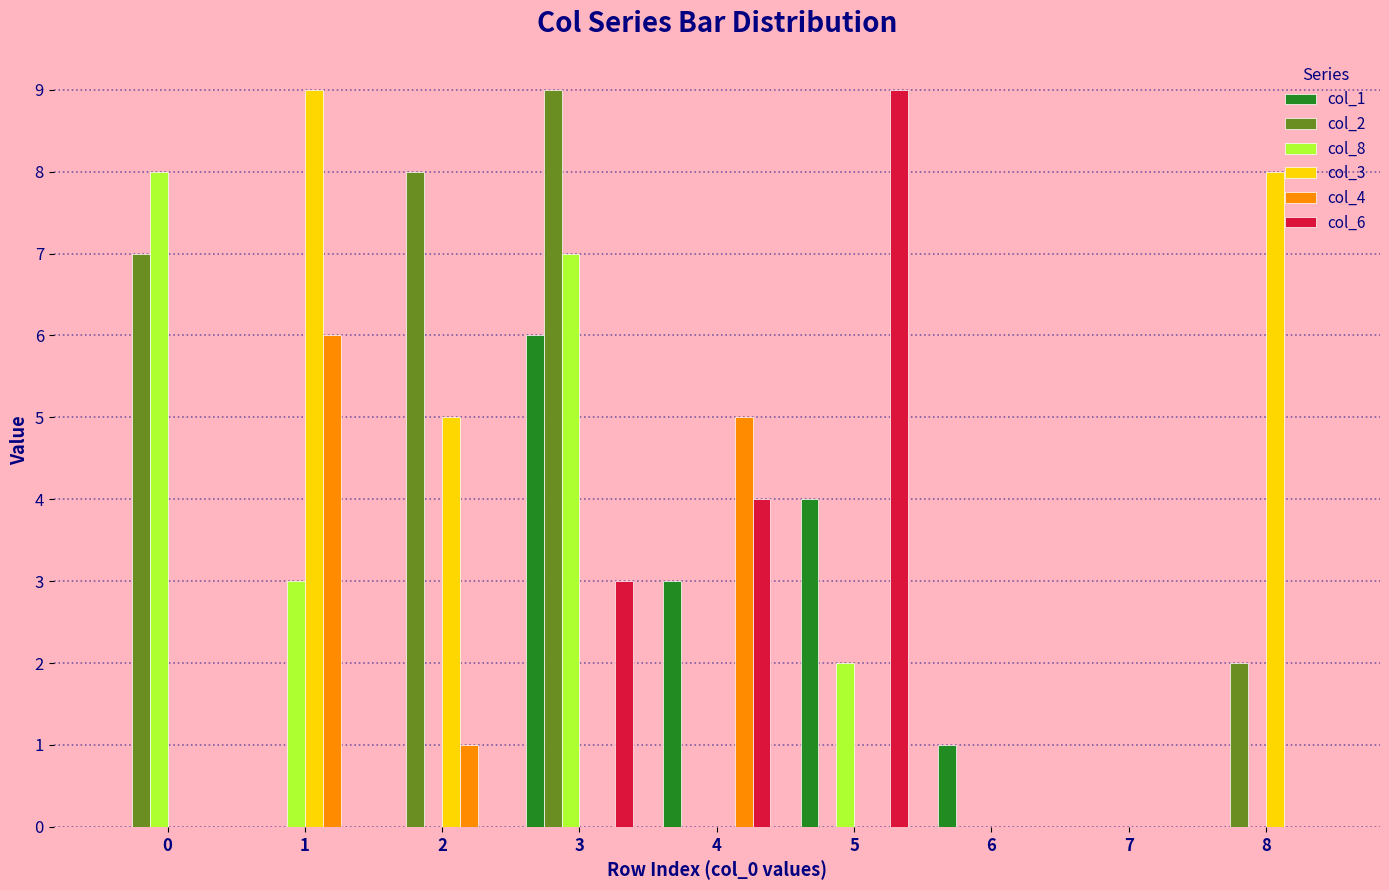

Reading right to left, extract all data points from this chart.

col_1: 0	0	1	4	3	6	0	0	0
col_2: 2	0	0	0	0	9	8	0	7
col_8: 0	0	0	2	0	7	0	3	8
col_3: 8	0	0	0	0	0	5	9	0
col_4: 0	0	0	0	5	0	1	6	0
col_6: 0	0	0	9	4	3	0	0	0